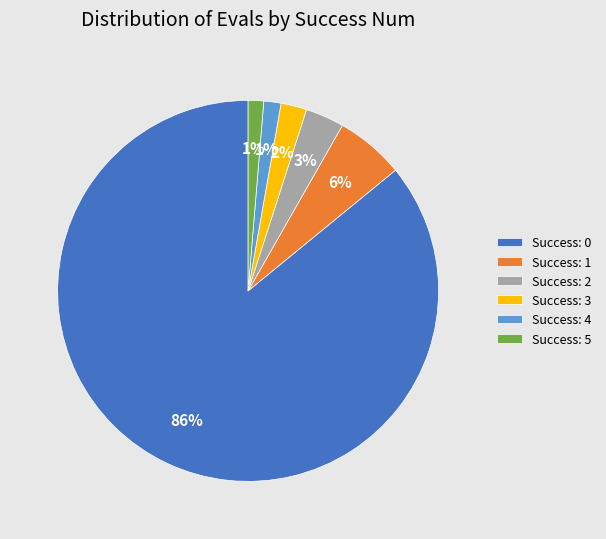

Do Success: 1 and Success: 4 together represent more than half of the pie?

No